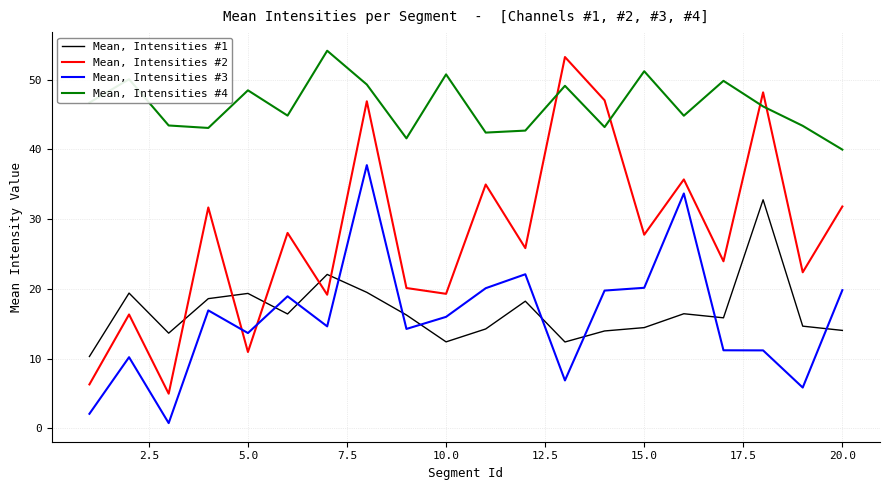

True or false: Mean, Intensities #3 and Mean, Intensities #4 intersect in this chart.

False